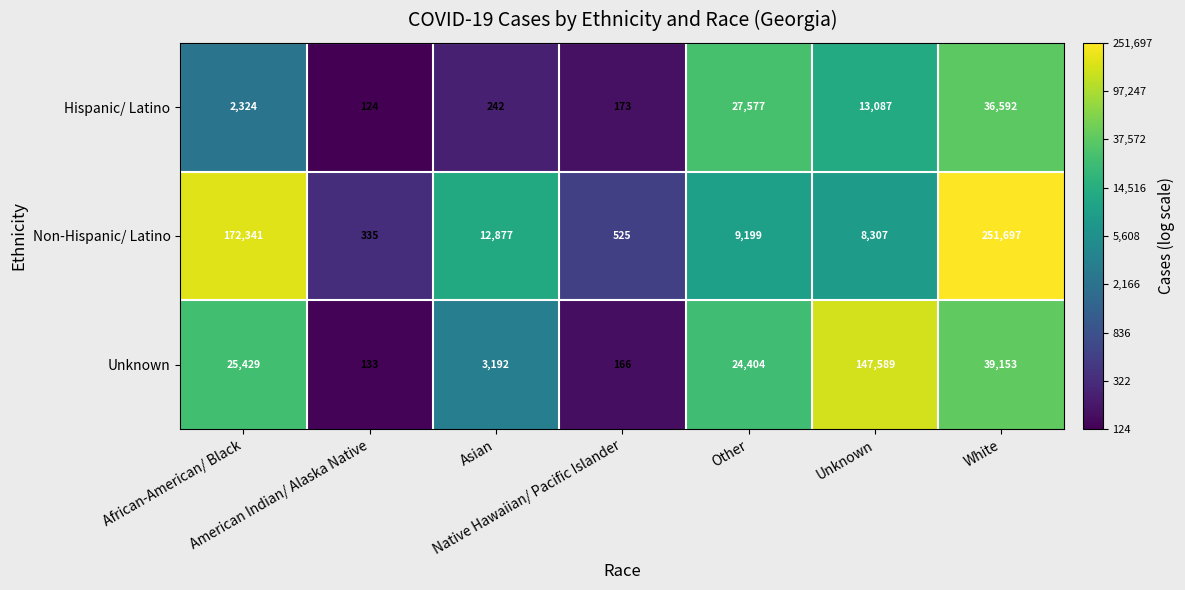

Which series has the widest spread of values?

Non-Hispanic/ Latino